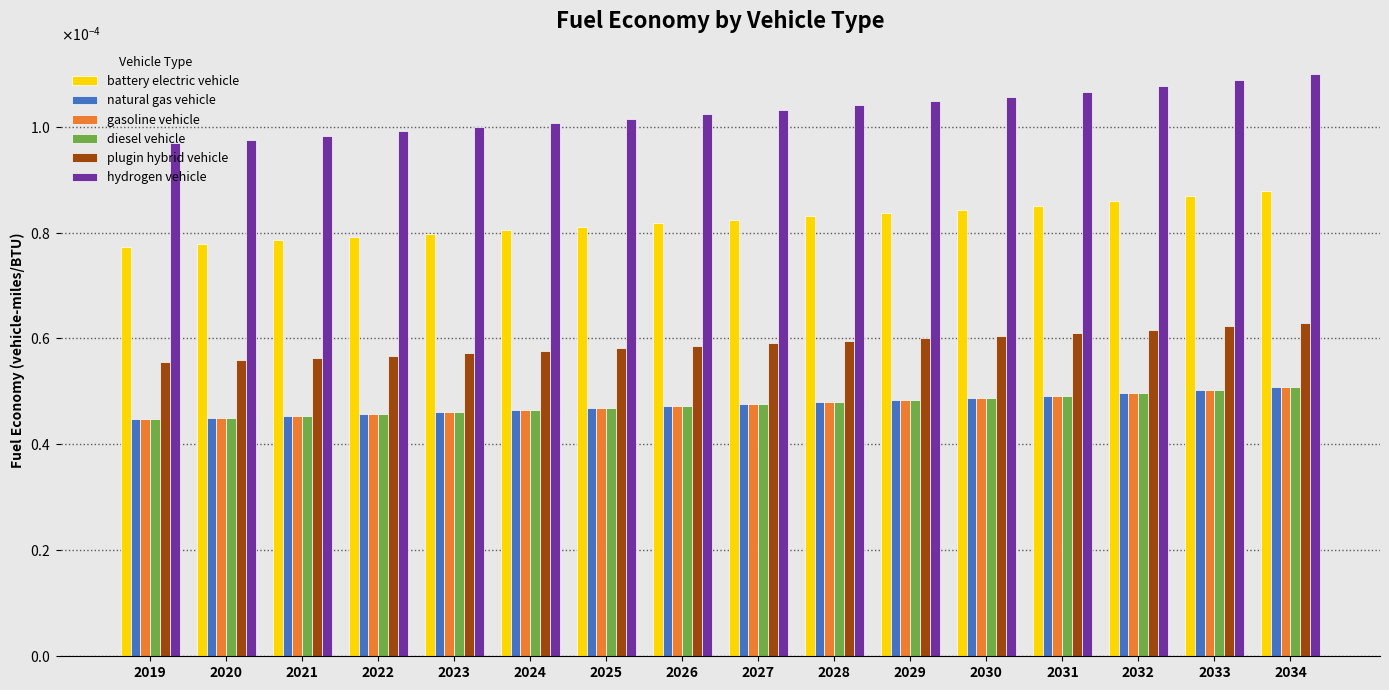

Does the chart contain any negative values?

No